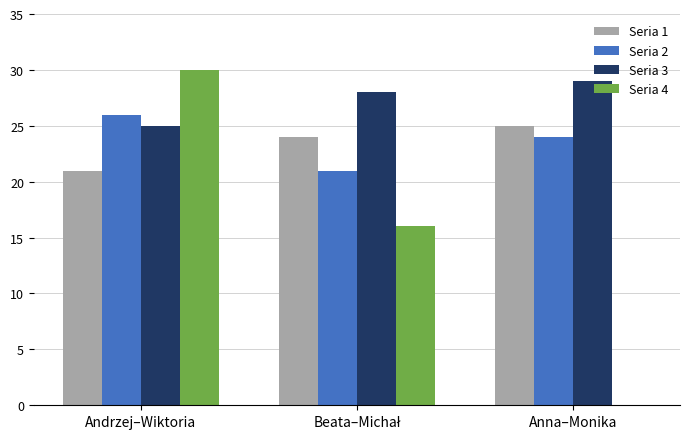

Is it true that Seria 1 equals 37 at Andrzej–Wiktoria?

False